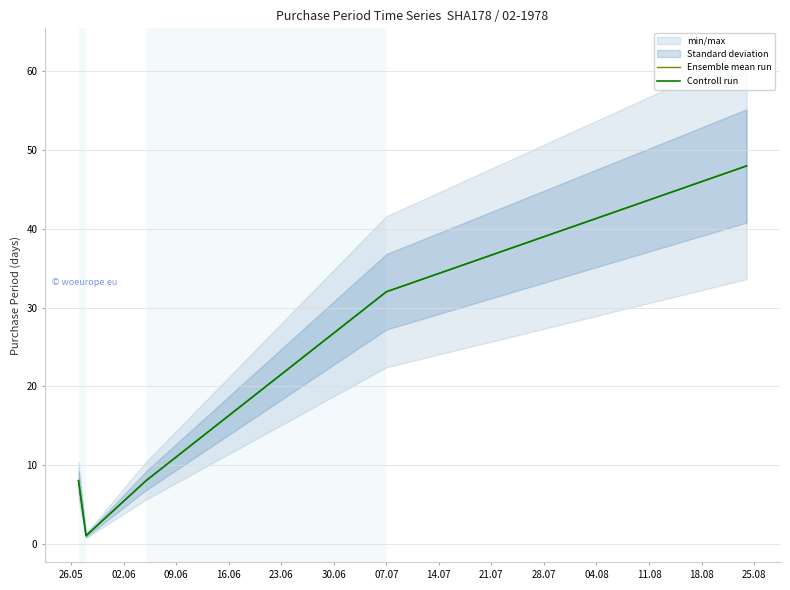

Is it true that Ensemble mean run equals 4 at 26.05?

False